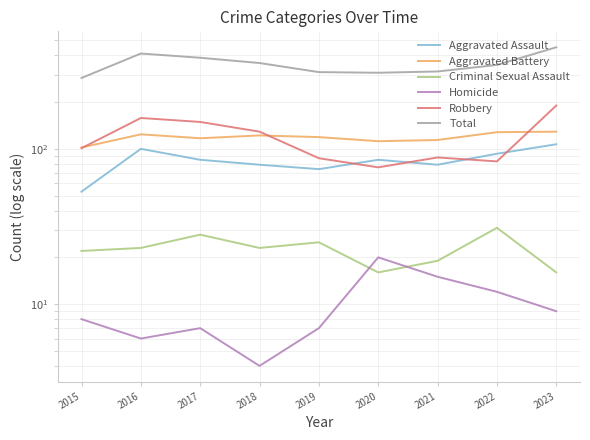

The Robbery series shows 83 at 2022. True or false?

True